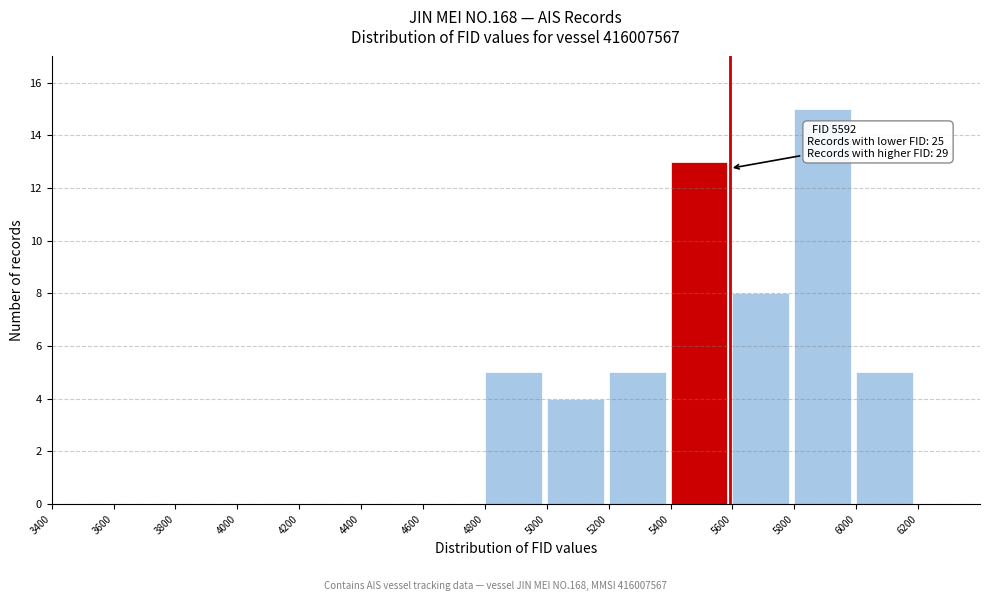

Which range on the x-axis has the tallest bar?

5800 to 6000